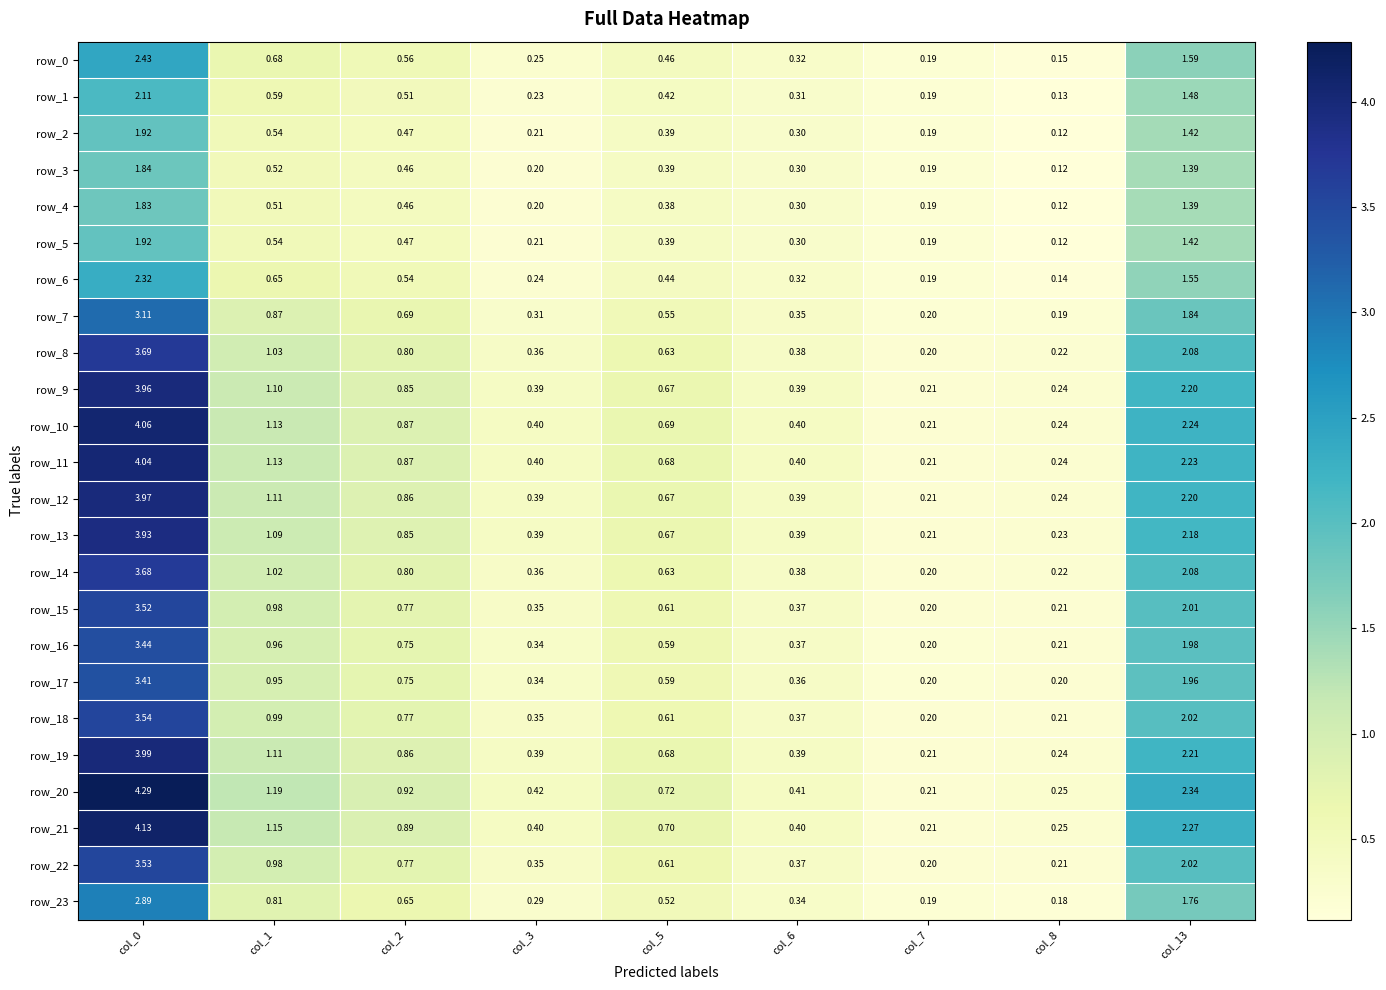

Is the value of row_1 at col_5 greater than the value of row_22 at col_7?

Yes